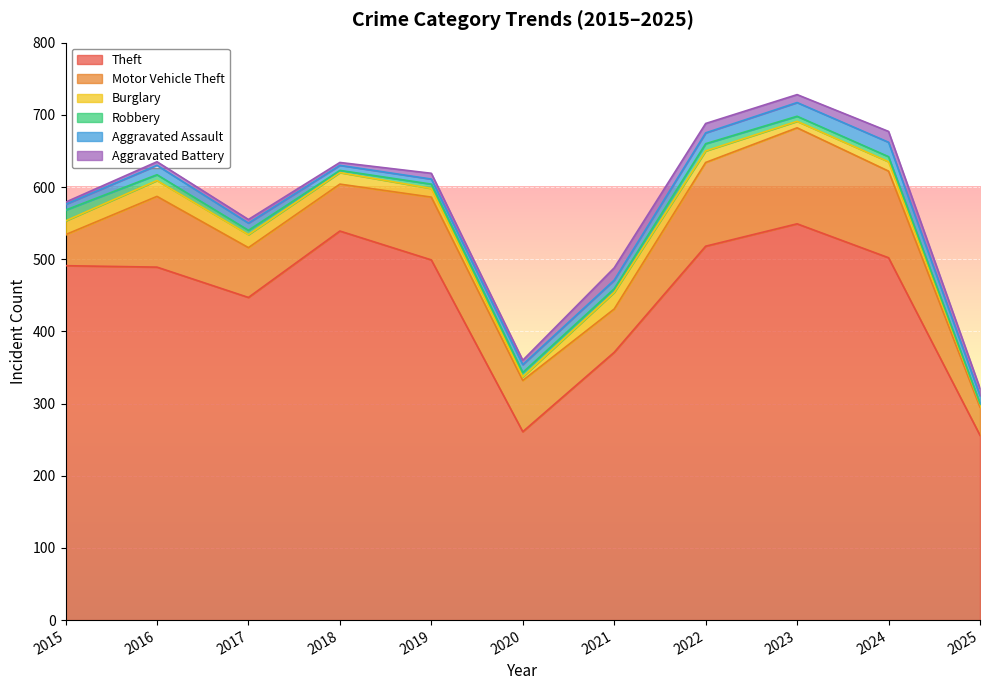

What is the lowest value of the Theft series?

256